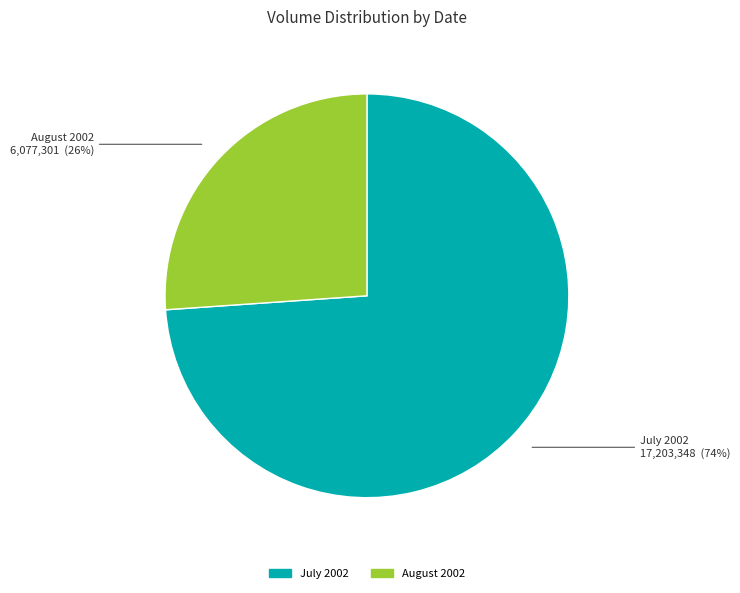

To the nearest percent, what is the difference between the August 2002 and July 2002 slice percentages?

48%